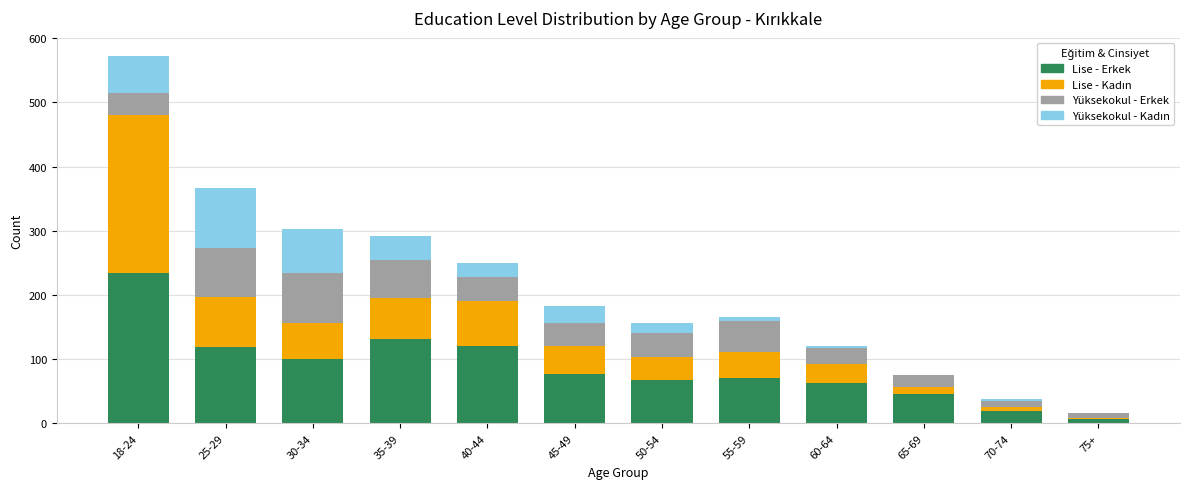

At which category is the sum across all series the highest?

18-24